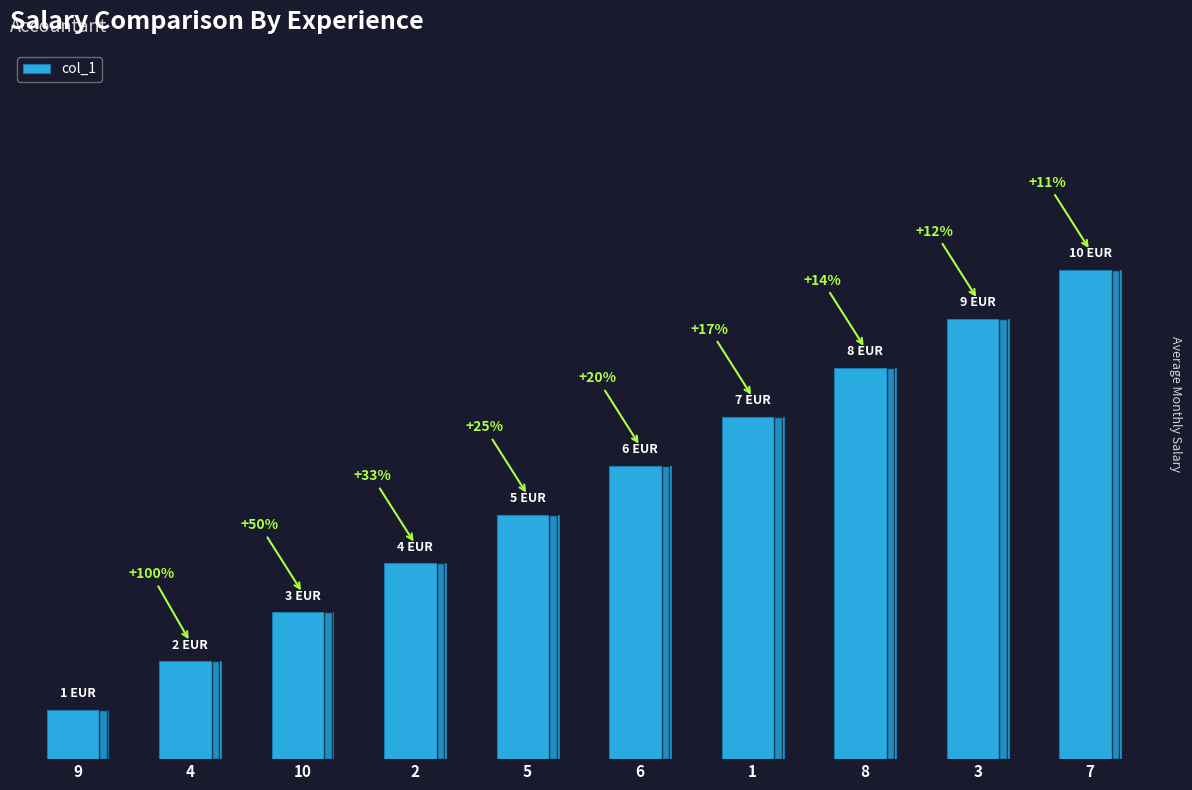

Does the chart contain stacked bars?

No